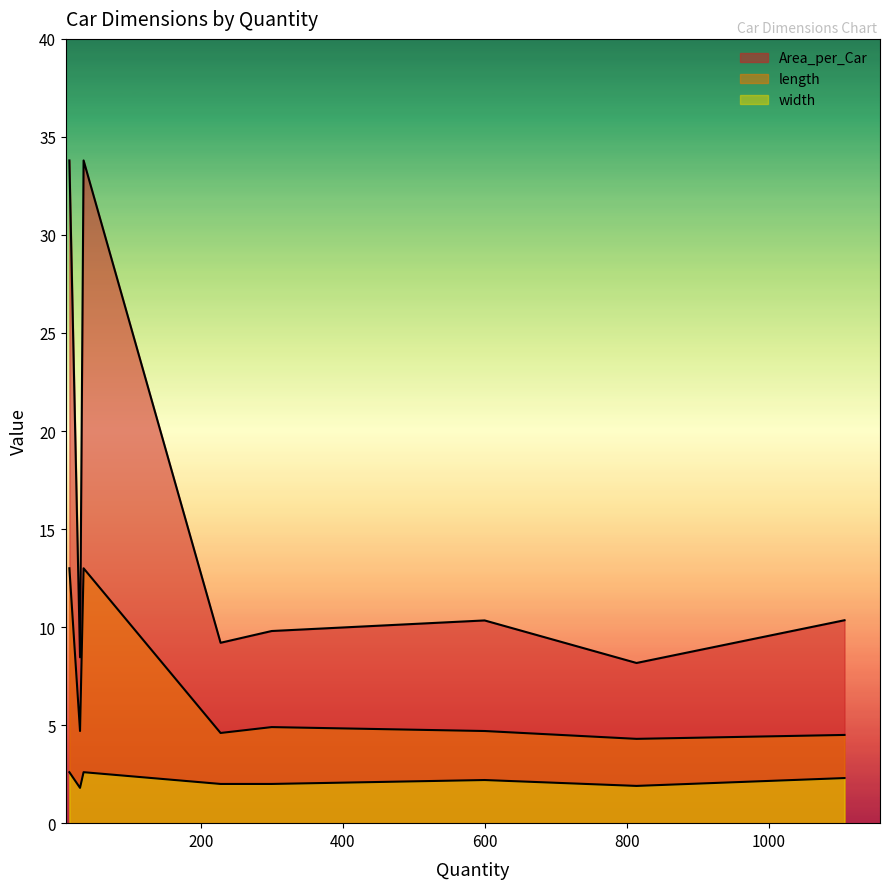

At which category does width reach its first local valley?

30